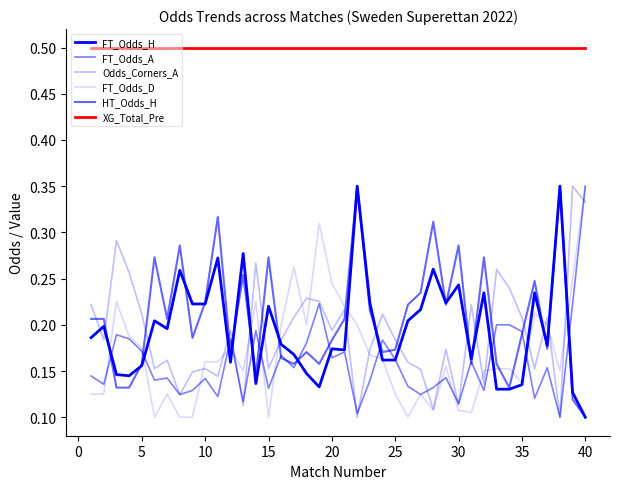

Reading left to right, transcribe all the data shown in this chart.

FT_Odds_H: 0.2	0.2	0.1	0.1	0.2	0.2	0.2	0.3	0.2	0.2	0.3	0.2	0.3	0.1	0.2	0.2	0.2	0.1	0.1	0.2	0.2	0.3	0.2	0.2	0.2	0.2	0.2	0.3	0.2	0.2	0.2	0.2	0.1	0.1	0.1	0.2	0.2	0.3	0.1	0.1
FT_Odds_A: 0.1	0.1	0.2	0.2	0.2	0.1	0.1	0.1	0.1	0.1	0.1	0.2	0.1	0.2	0.1	0.2	0.2	0.2	0.2	0.2	0.2	0.1	0.1	0.2	0.2	0.1	0.1	0.1	0.1	0.1	0.2	0.1	0.2	0.2	0.2	0.1	0.2	0.1	0.2	0.3
Odds_Corners_A: 0.2	0.2	0.3	0.3	0.2	0.2	0.2	0.1	0.1	0.2	0.1	0.2	0.1	0.3	0.2	0.2	0.2	0.2	0.2	0.2	0.2	0.1	0.2	0.2	0.2	0.2	0.2	0.1	0.2	0.1	0.2	0.1	0.3	0.2	0.2	0.2	0.2	0.1	0.3	0.3
FT_Odds_D: 0.1	0.1	0.2	0.2	0.2	0.1	0.1	0.1	0.1	0.2	0.2	0.2	0.1	0.2	0.1	0.2	0.3	0.2	0.3	0.2	0.2	0.2	0.2	0.2	0.1	0.1	0.1	0.1	0.2	0.1	0.1	0.1	0.2	0.2	0.1	0.2	0.2	0.1	0.3	0.3
HT_Odds_H: 0.2	0.2	0.1	0.1	0.2	0.3	0.2	0.3	0.2	0.2	0.3	0.2	0.3	0.1	0.3	0.2	0.2	0.2	0.2	0.2	0.2	0.3	0.2	0.2	0.2	0.2	0.2	0.3	0.2	0.3	0.2	0.3	0.2	0.1	0.2	0.2	0.2	0.3	0.1	0.1
XG_Total_Pre: 0.5	0.5	0.5	0.5	0.5	0.5	0.5	0.5	0.5	0.5	0.5	0.5	0.5	0.5	0.5	0.5	0.5	0.5	0.5	0.5	0.5	0.5	0.5	0.5	0.5	0.5	0.5	0.5	0.5	0.5	0.5	0.5	0.5	0.5	0.5	0.5	0.5	0.5	0.5	0.5